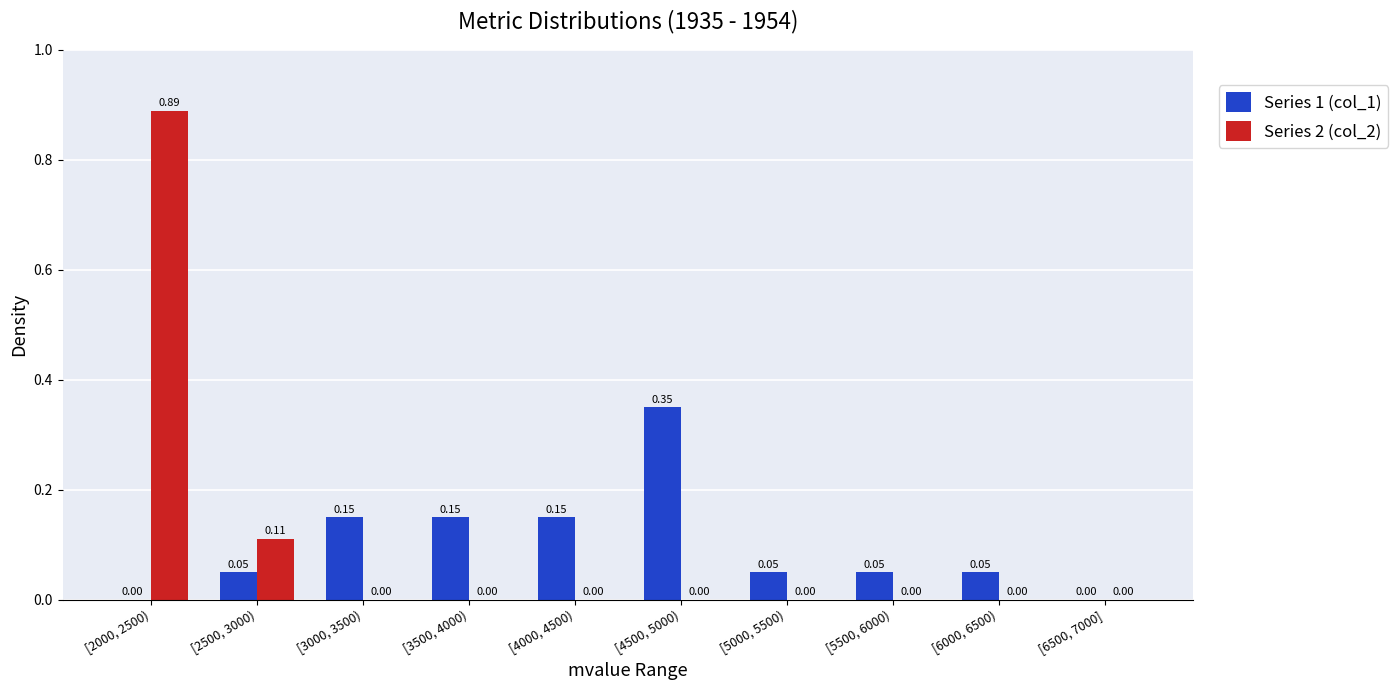

Between [3000, 3500) and [5500, 6000), which series saw the biggest shift?

Series 1 (col_1)